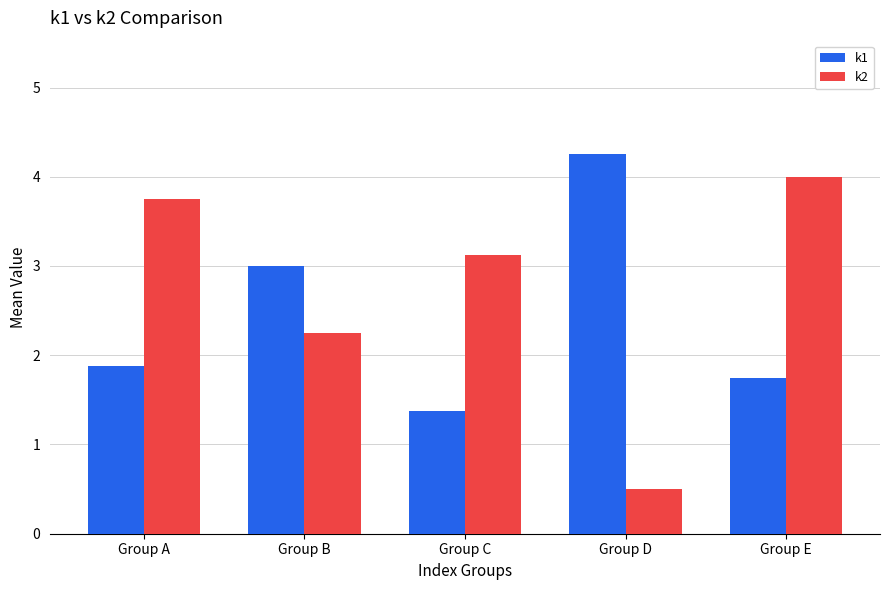

Are the bars grouped side by side (vs. stacked)?

Yes